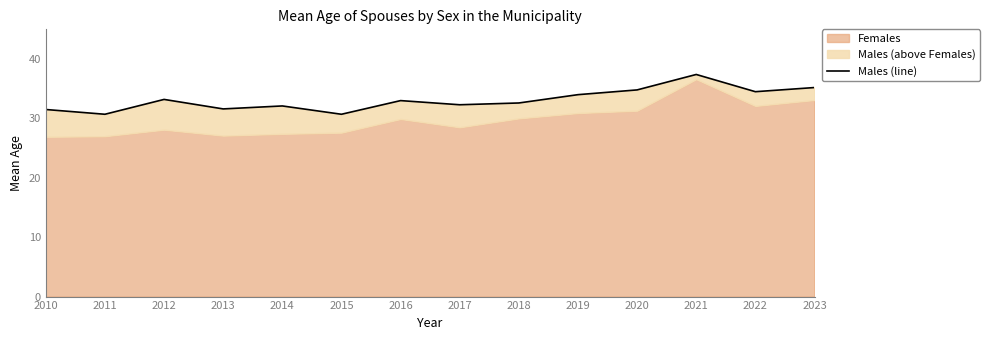

How many data points does each series have?

14